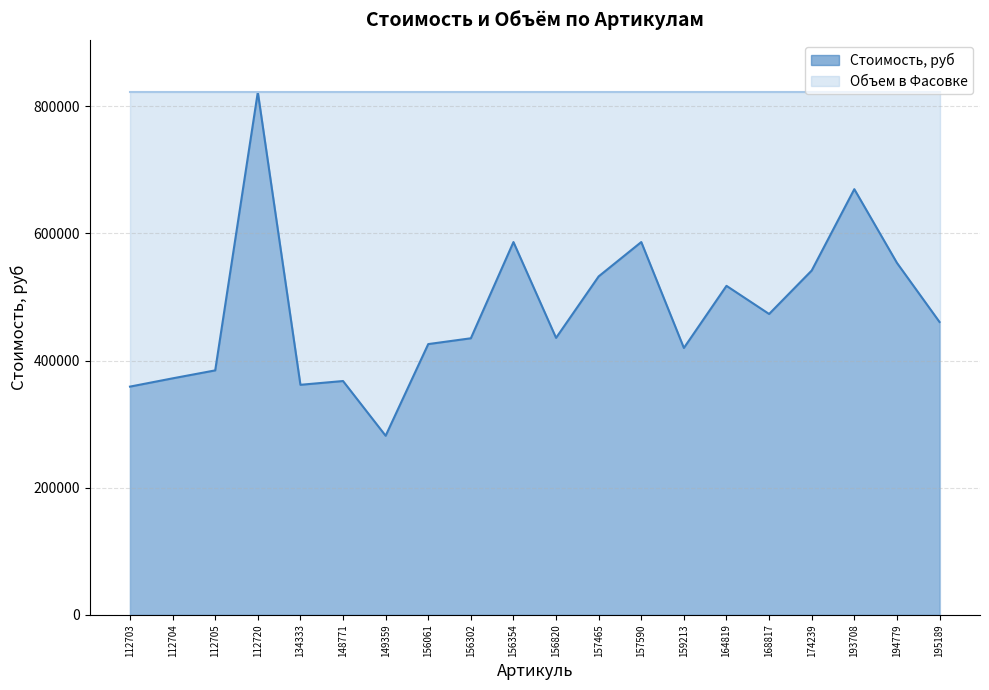

The value at 194779 is 553728.0. True or false?

True